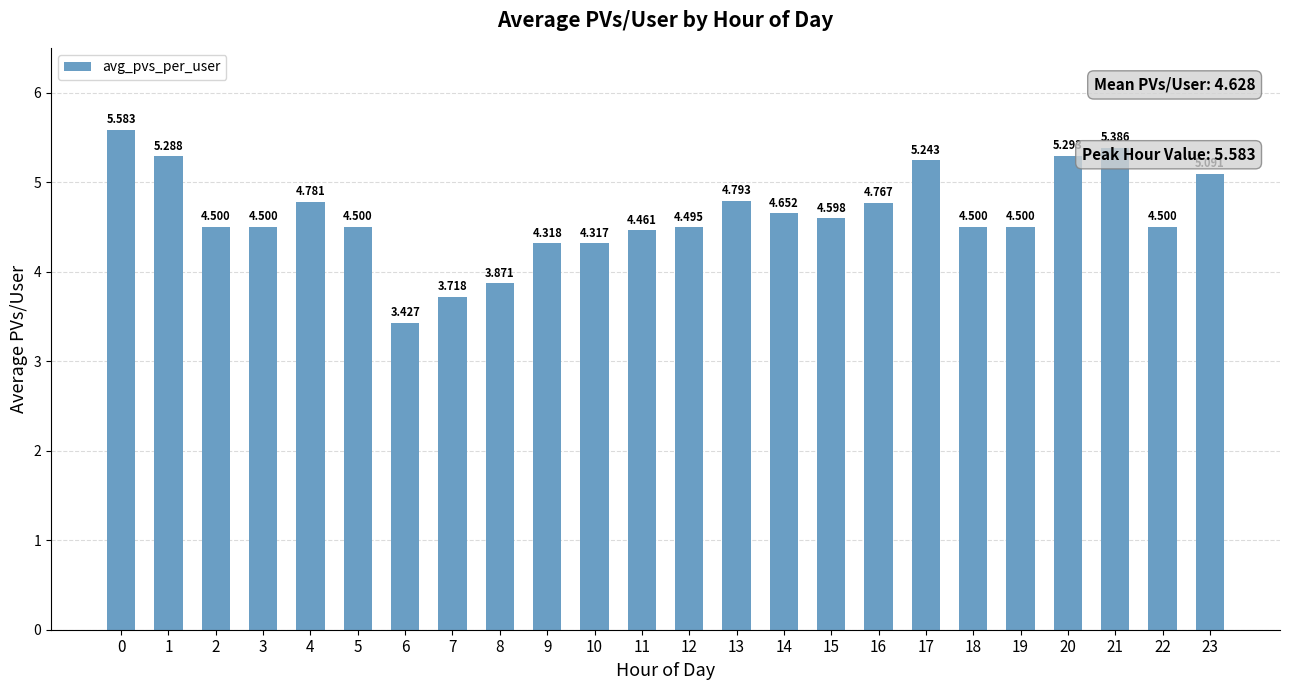

Between 2 and 22, which is larger?

2